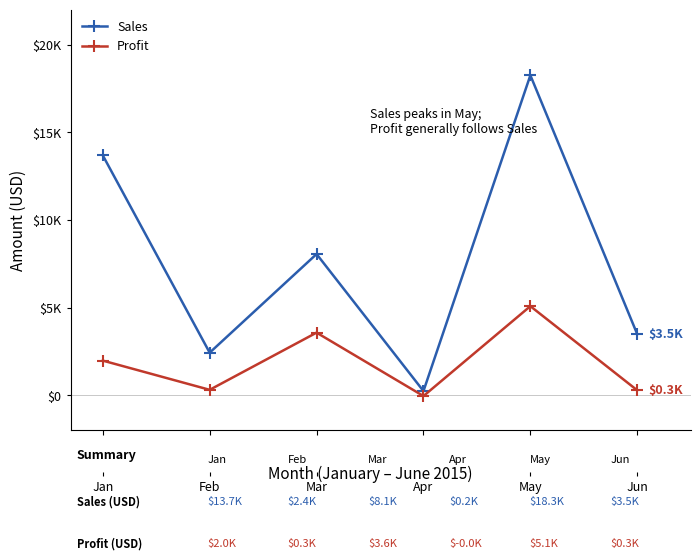

List the series in order of their peak value, highest first.

Sales, Profit